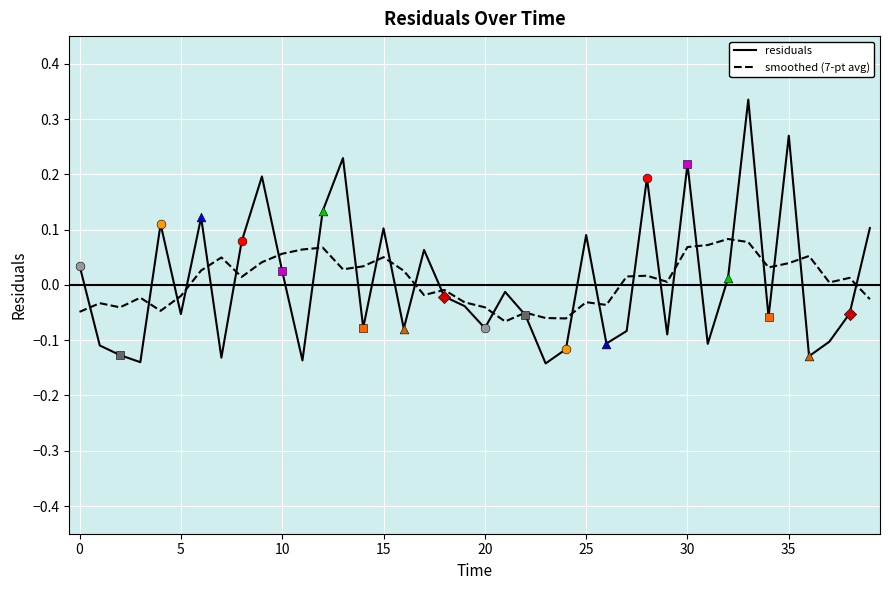

Which series has the largest range (max minus min)?

residuals